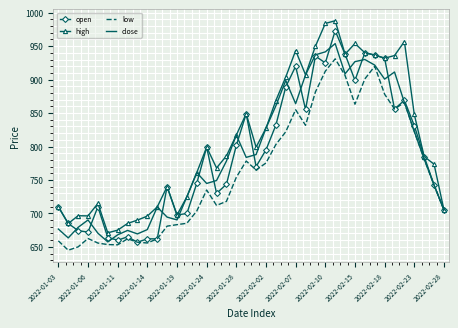

What is the average value of the low series?

762.1